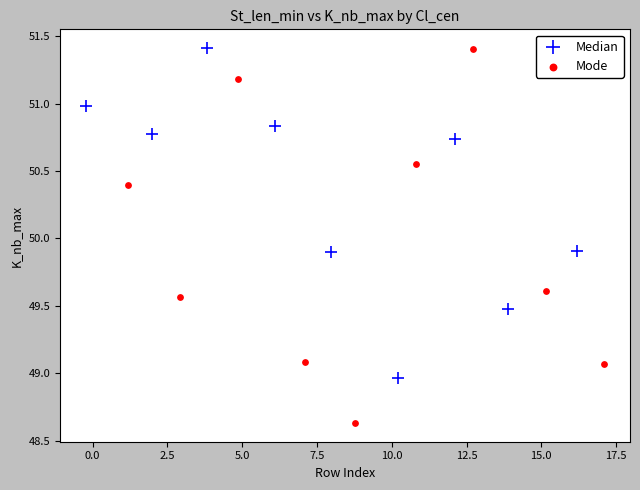

Which series reaches the minimum Y coordinate?

Mode